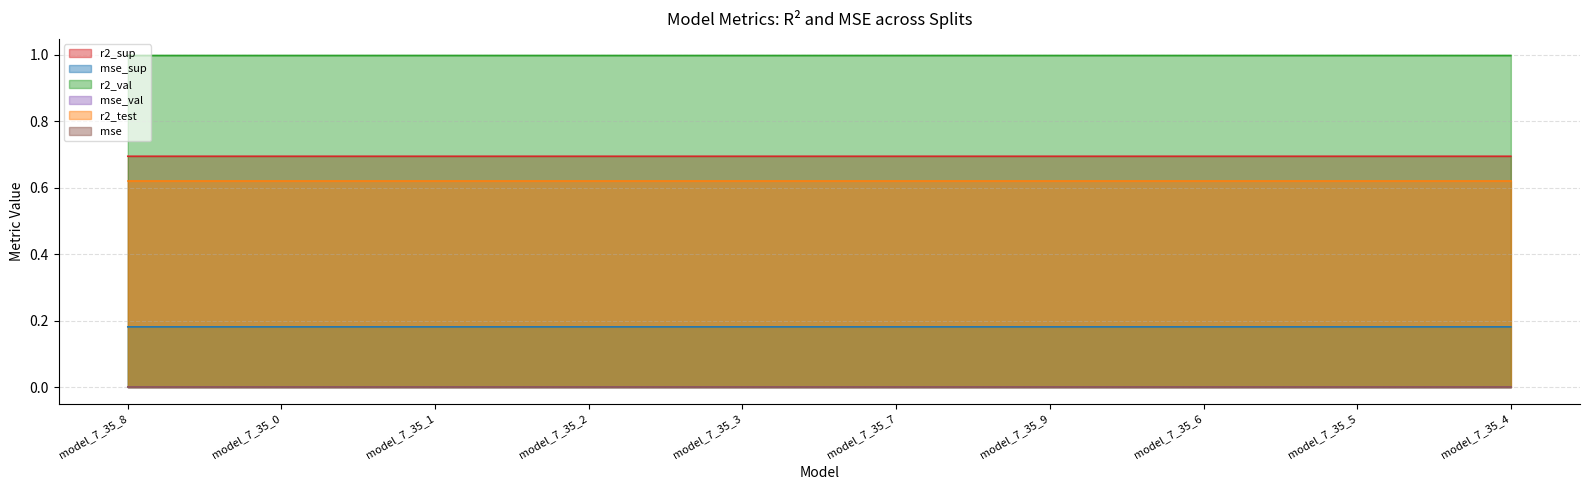

What is the total value across all series at model_7_35_6?

2.5